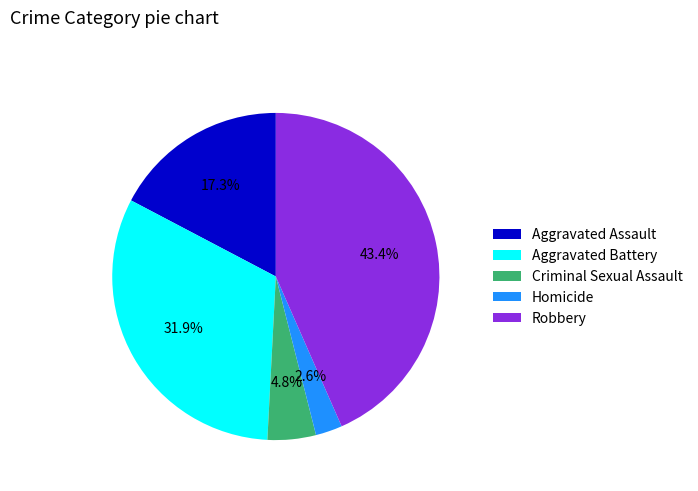

How much of the chart is everything except Criminal Sexual Assault?

95.2%